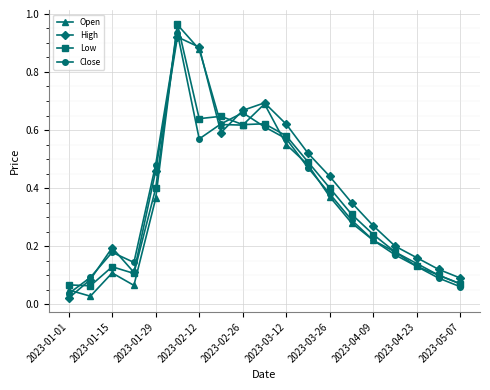

At how many categories does at least one series exceed 0?

19